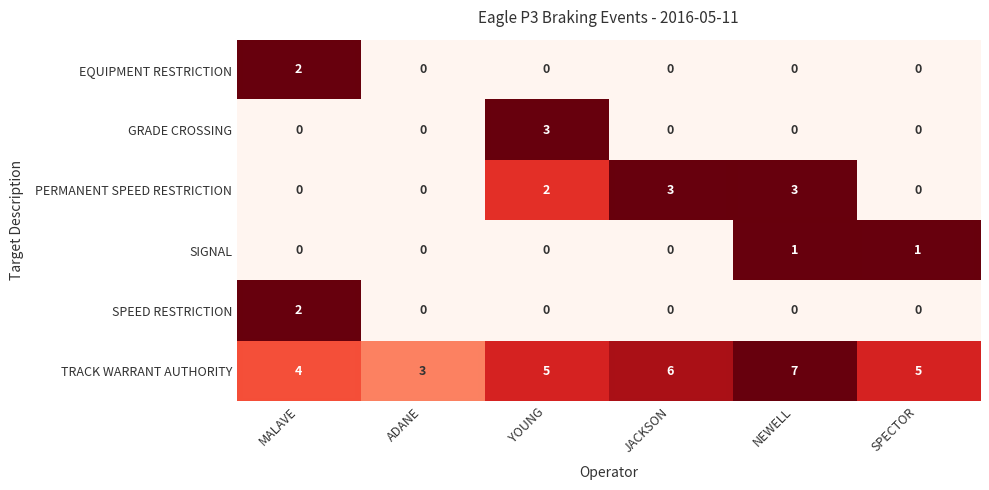

Is it true that TRACK WARRANT AUTHORITY equals 6 at MALAVE?

False